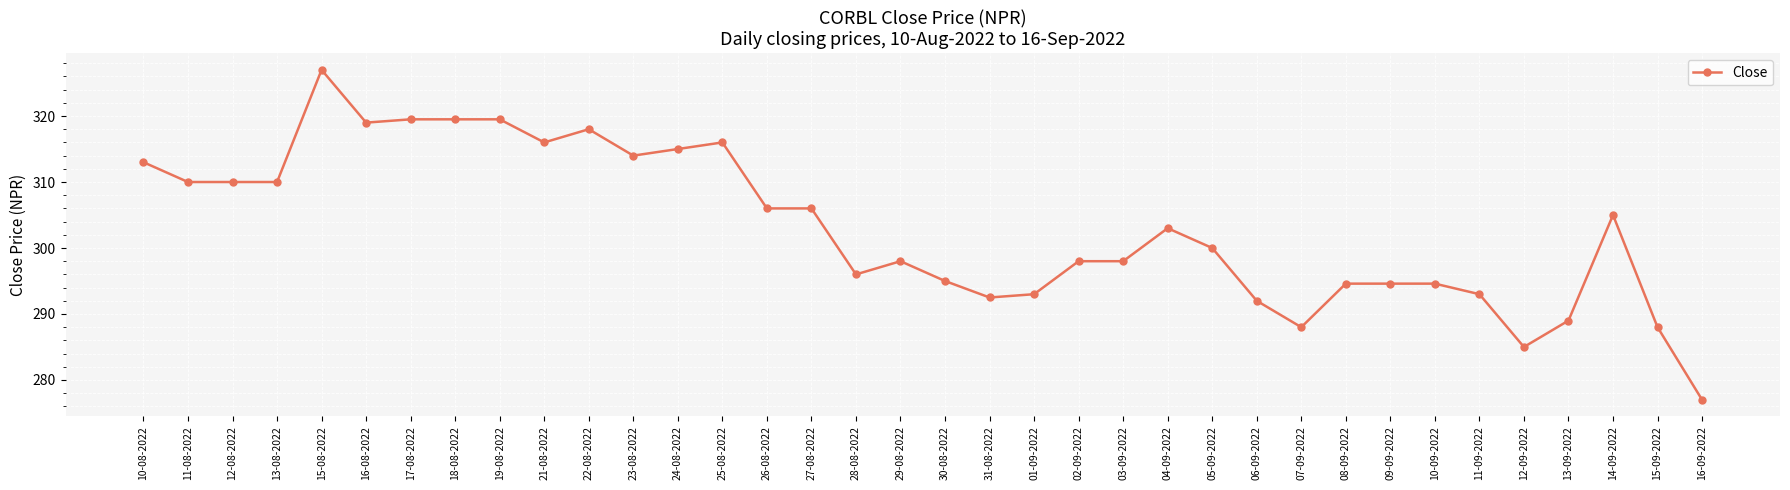

What is the approximate value at 01-09-2022?

293.0